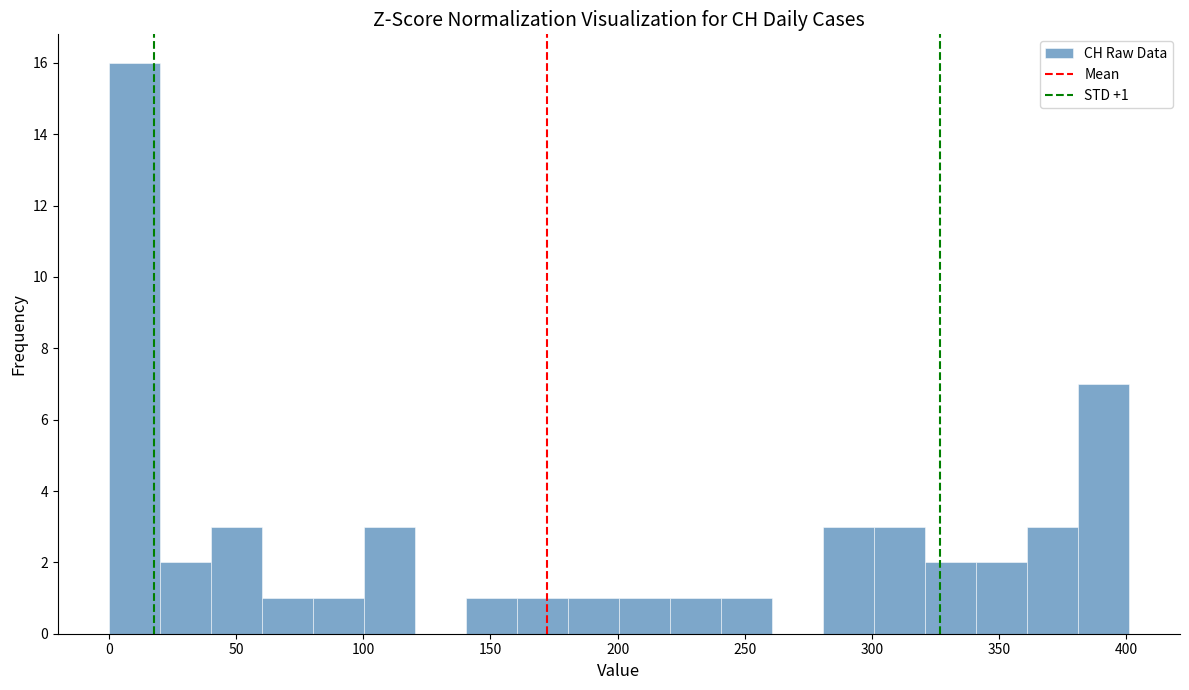

Which range on the x-axis has the tallest bar?

0 to 20